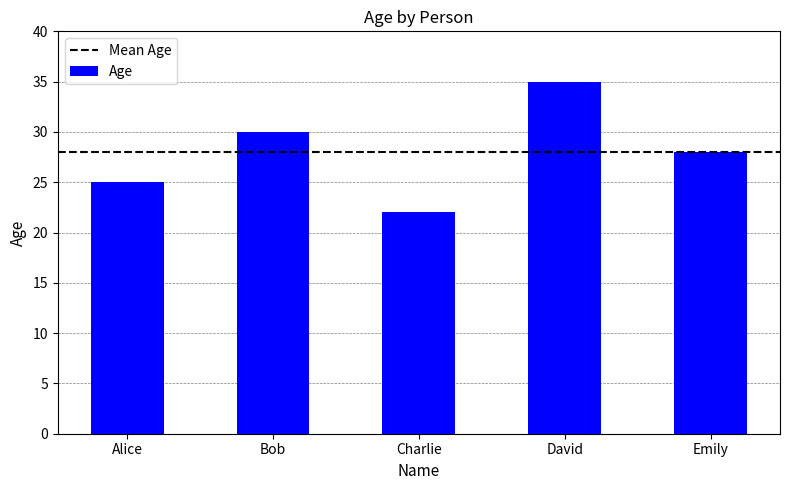

What is the sum of the values at Emily and Charlie?

50